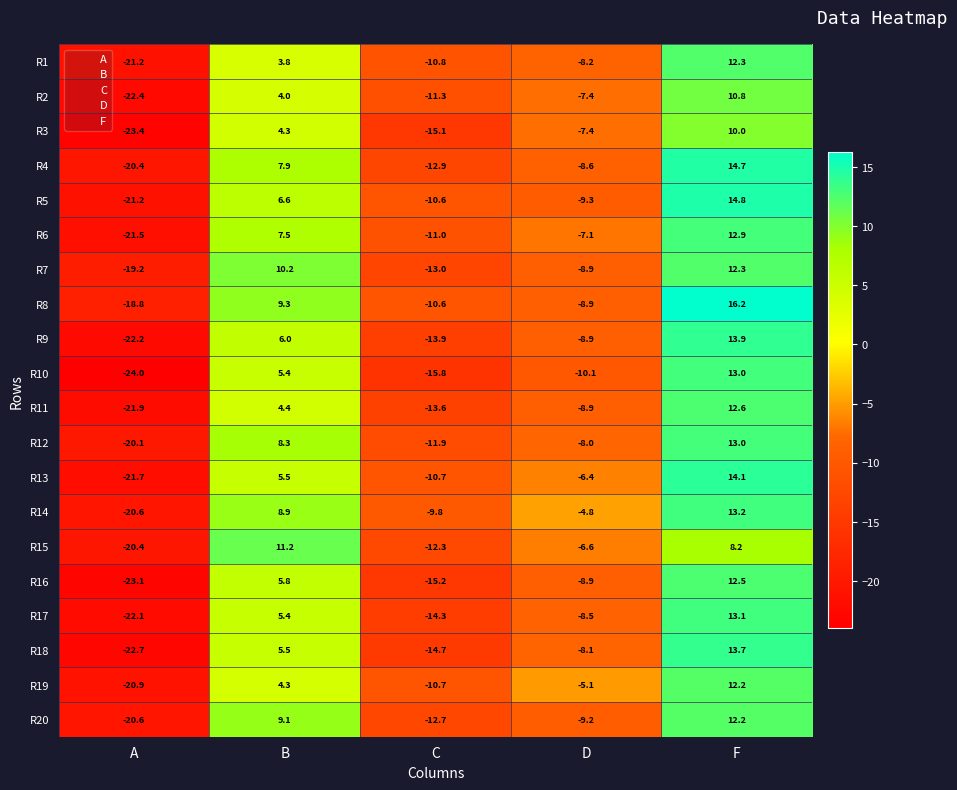

Which series has the largest range (max minus min)?

R10